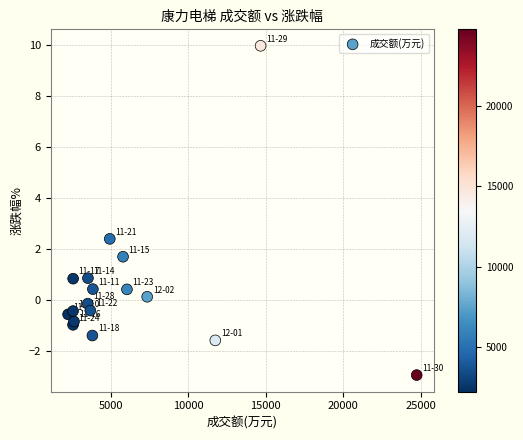

What Y value in the scatter plot is closest to 3?

2.4